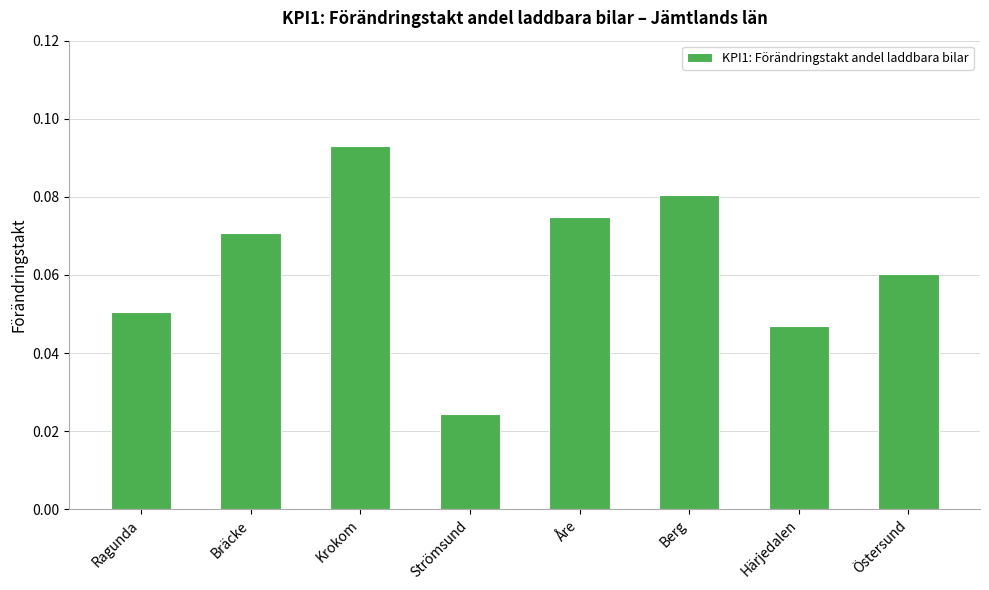

Which category has the highest value across all series?

Krokom